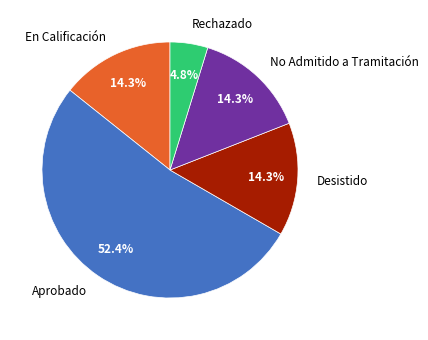

Is the sum of Desistido and No Admitido a Tramitación greater than half?

No